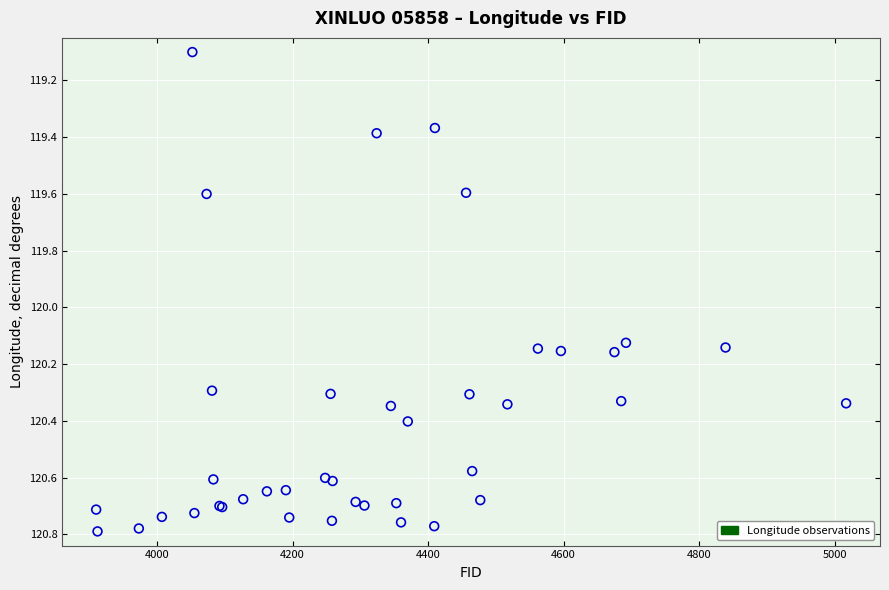

What Y value in the scatter plot is closest to 119?

119.1